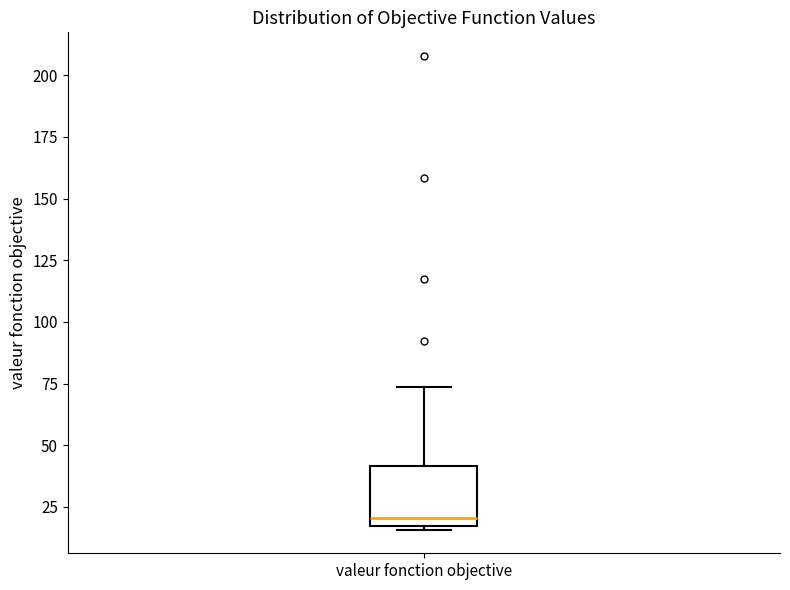

Transcribe this box plot: give where the median line is, the range the box spans, and where the two whiskers end, as read against the y-axis. The values are not printed on the chart, so give them approximately, as read against the axis.

median 20, box 15 to 40, whiskers 15 (just below the box's lower edge) to 75